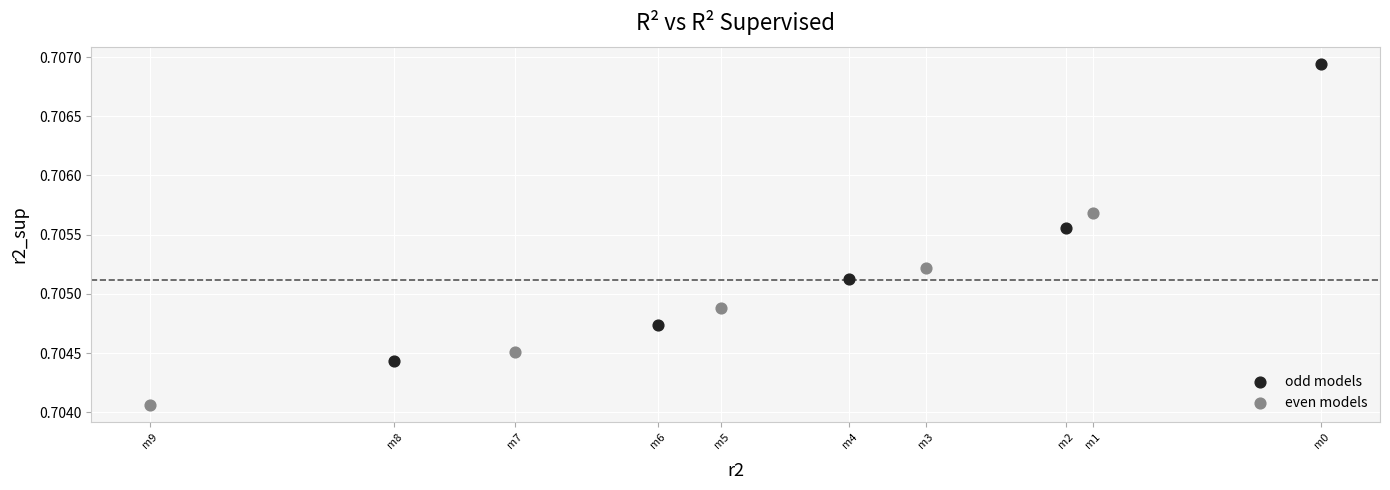

Which series has the widest spread of Y values?

odd models